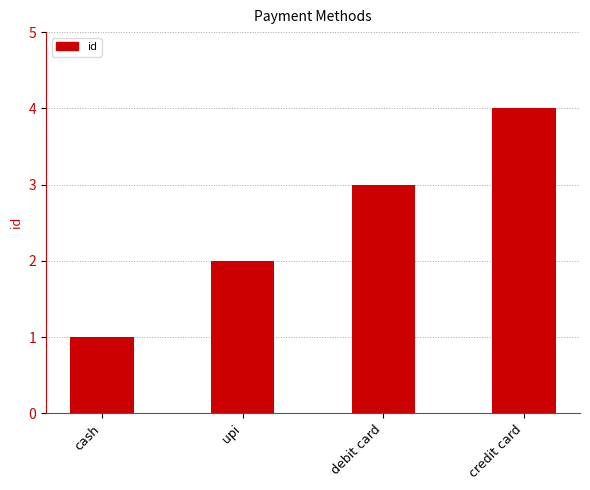

At which label is the value closest to 2?

upi